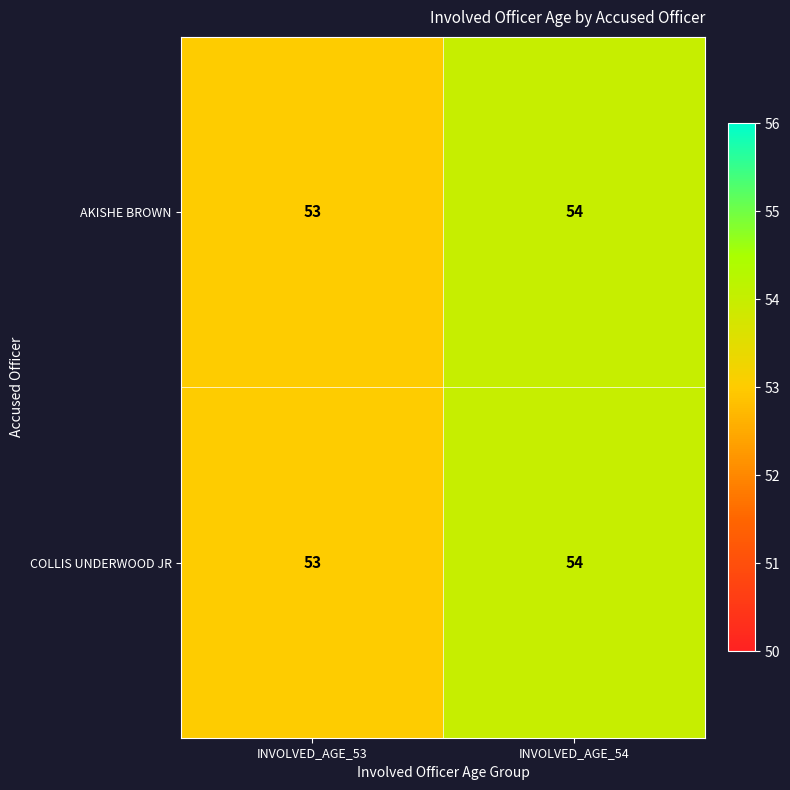

Reading left to right, what are all the values shown in this chart?

AKISHE BROWN: INVOLVED_AGE_53=53	INVOLVED_AGE_54=54
COLLIS UNDERWOOD JR: INVOLVED_AGE_53=53	INVOLVED_AGE_54=54